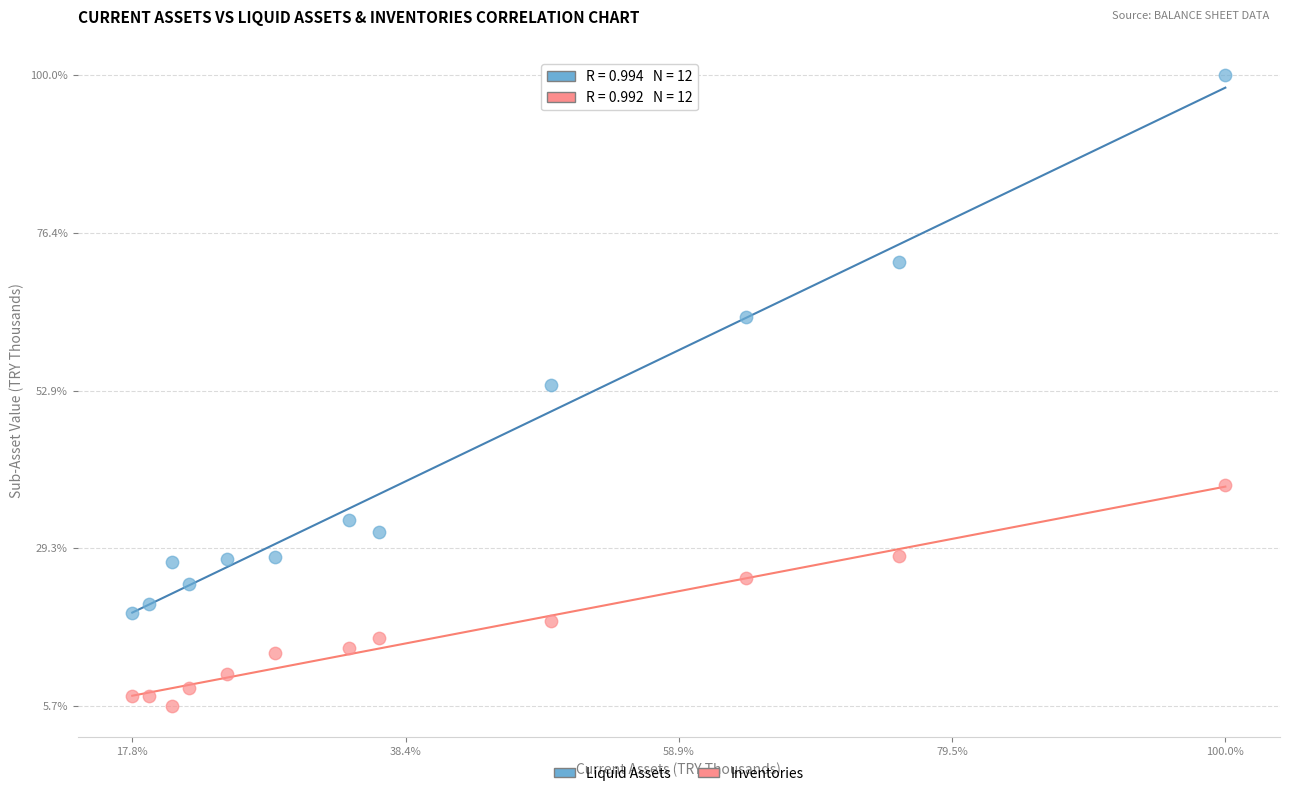

What are all the series names shown in the legend?

Liquid Assets, Inventories